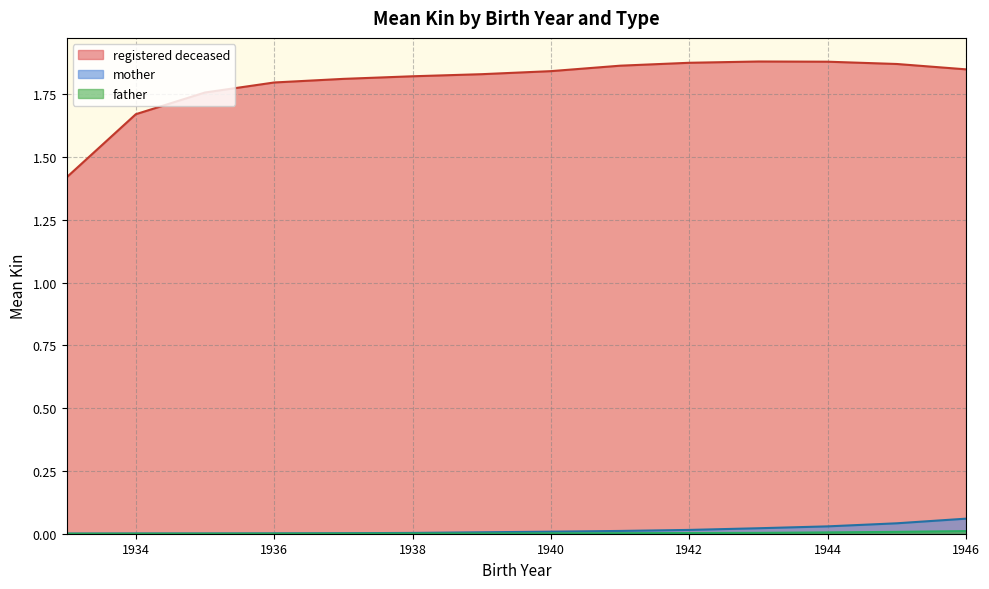

True or false: mother has a value of 0.0 at 1943.

True